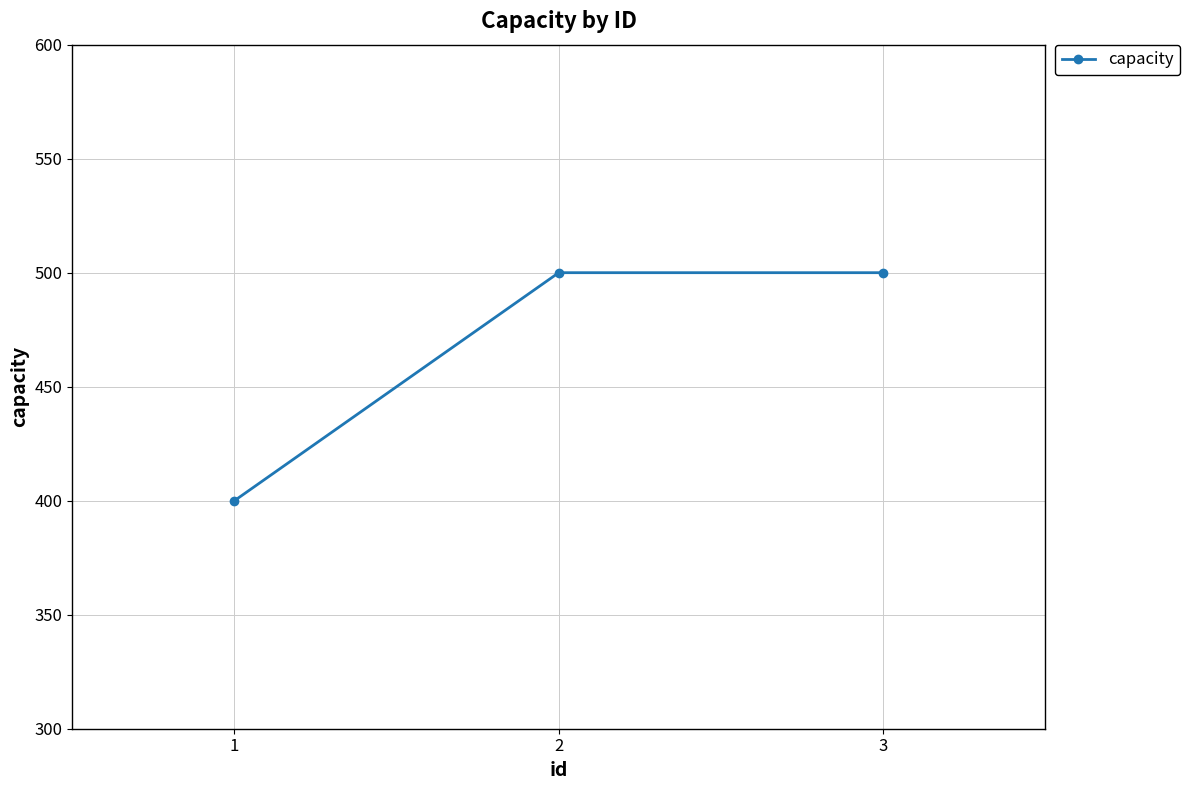

Approximately how many times larger is the value at 2 compared to 3?

1.0